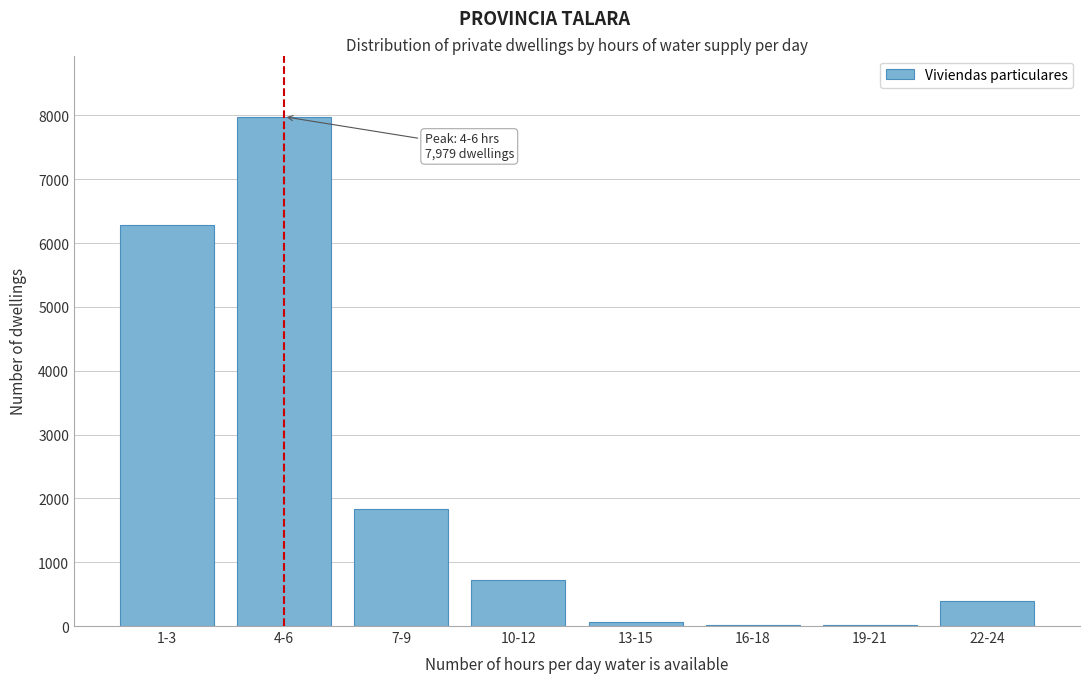

The value at 10-12 is 726. True or false?

True